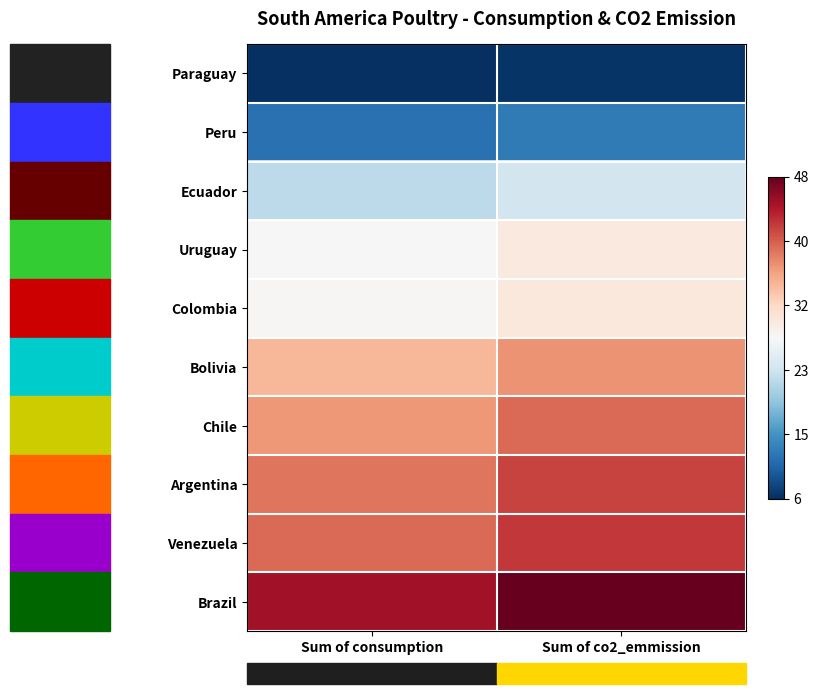

What is the difference between the highest and lowest values at Sum of consumption?

38.6